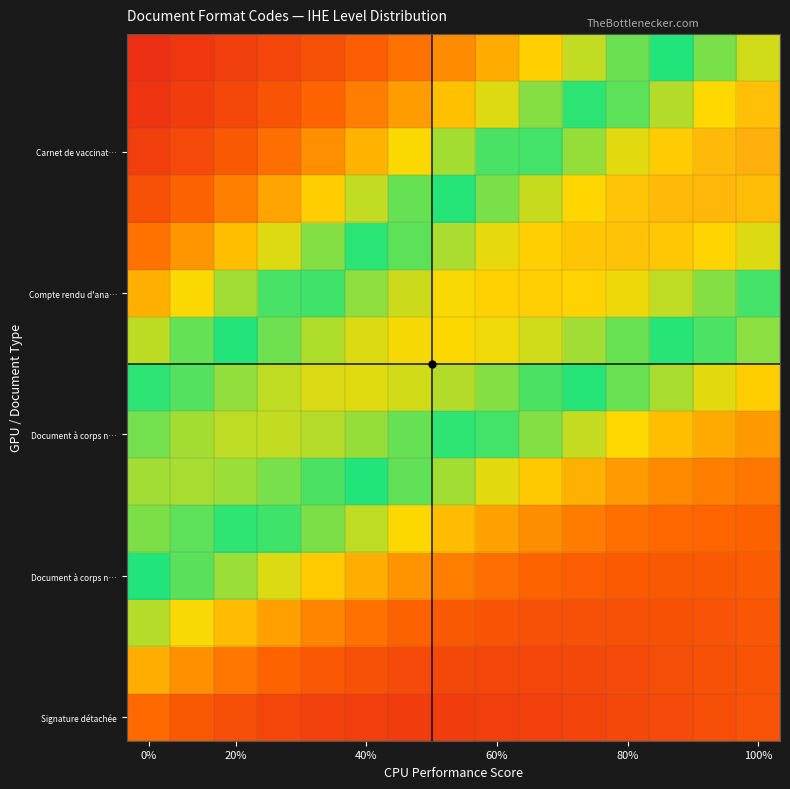

What is the smallest value displayed?

0.1